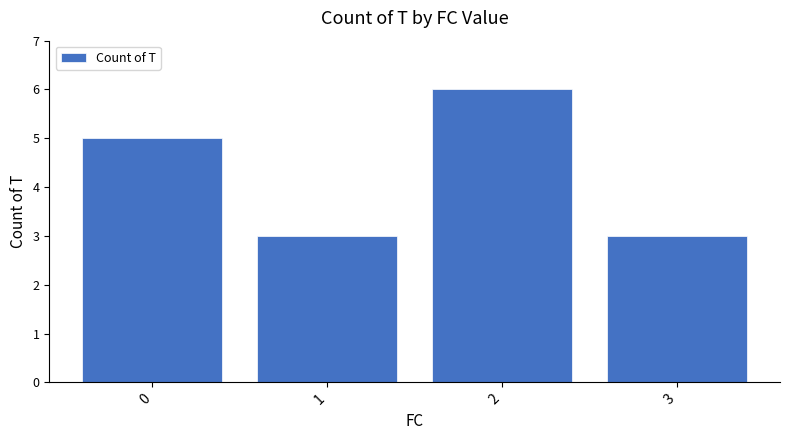

Count the values in the range 3 to 6.

4